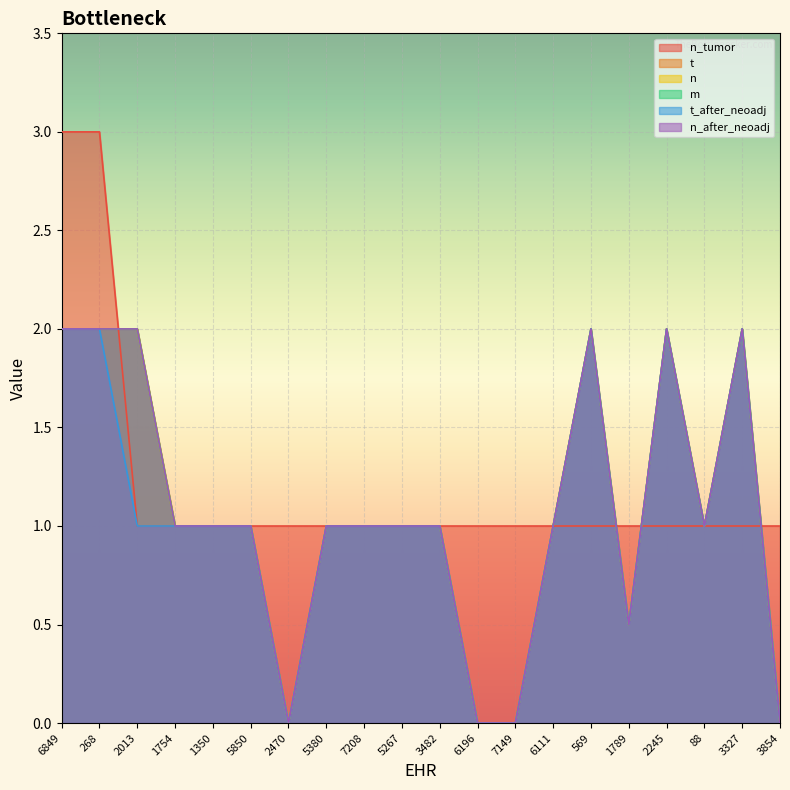

Which series has the largest range (max minus min)?

n_tumor